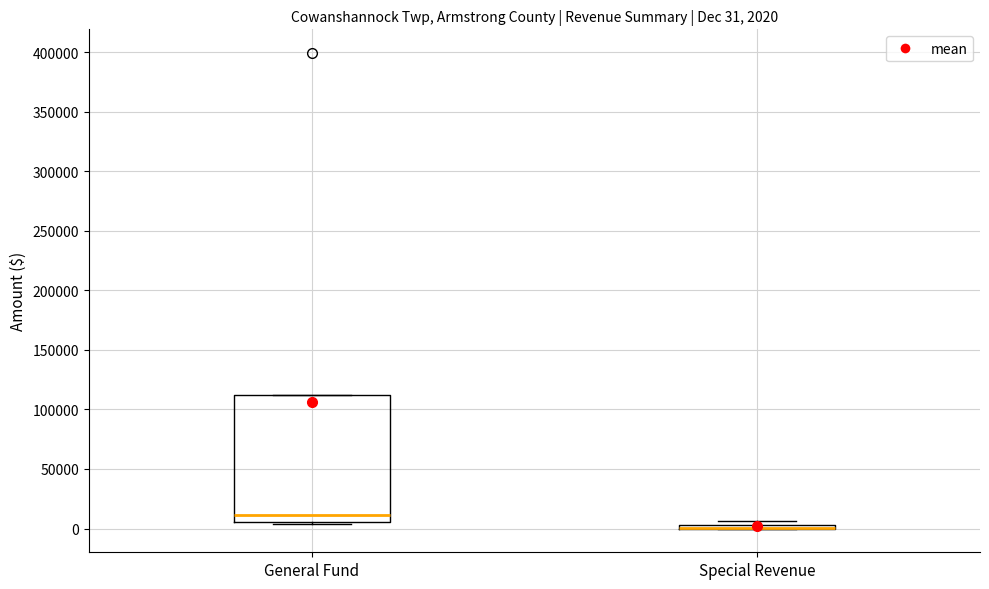

Comparing the boxes themselves (not the whiskers), which one is the tallest?

General Fund